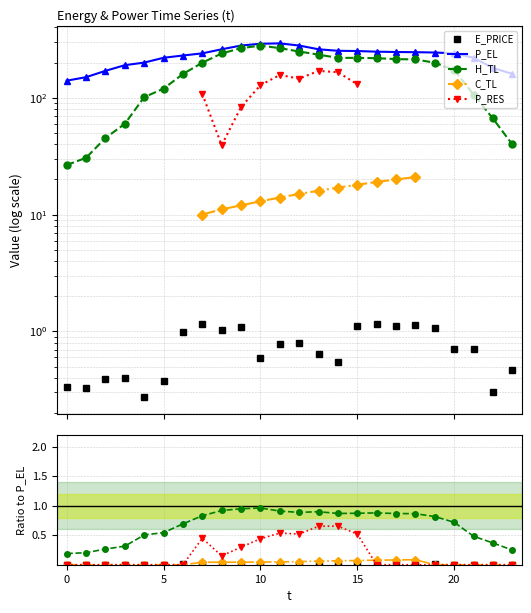

At which category does E_PRICE reach its first local peak?

3